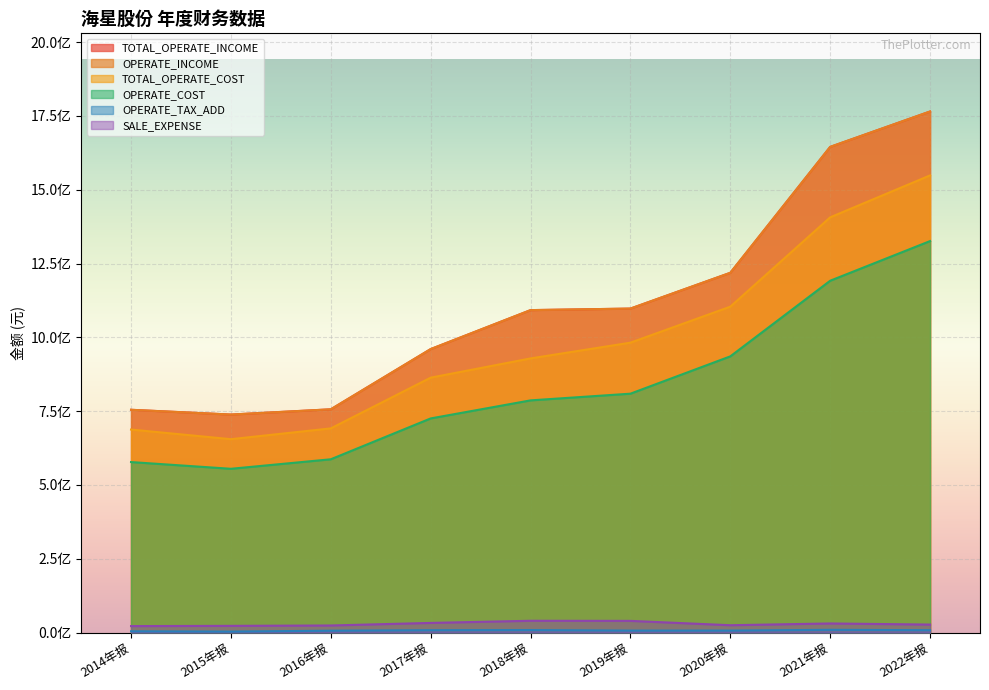

What is the approximate value of OPERATE_INCOME at 2018年报?

1092284254.0